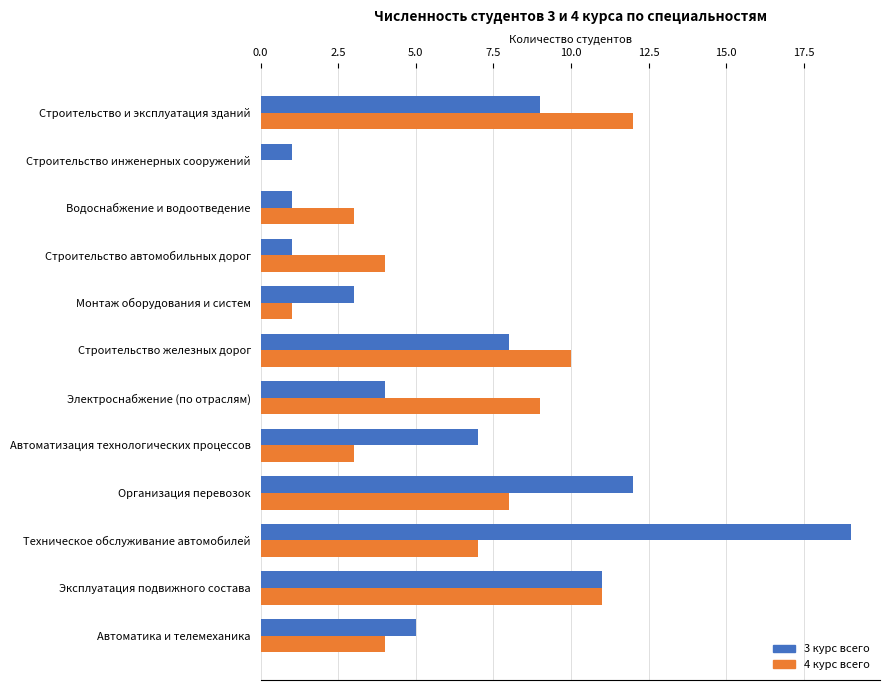

True or false: 3 курс всего has a value of 9 at Строительство и эксплуатация зданий.

True